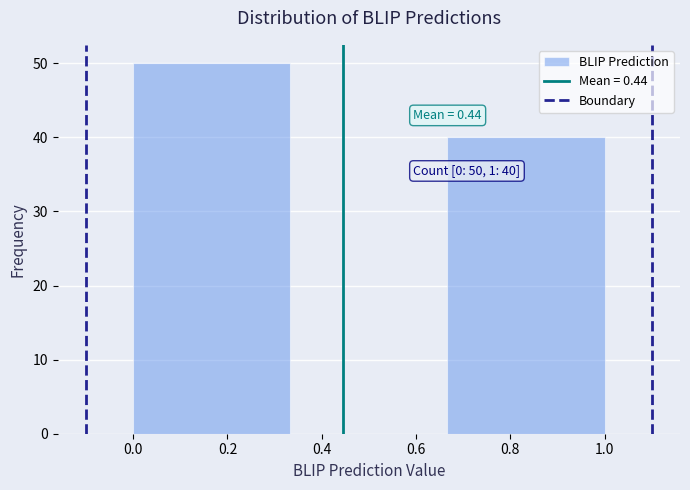

Over which range of the x-axis is the bar tallest?

0.00 to 0.34